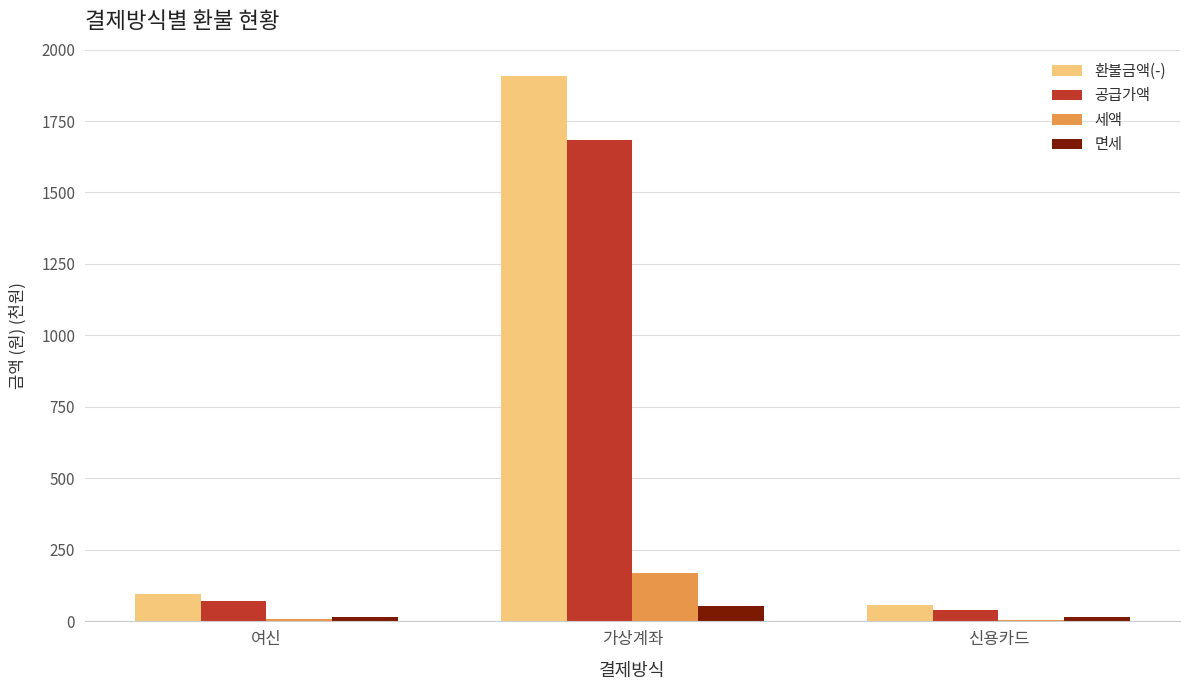

Are the bars grouped side by side (vs. stacked)?

Yes